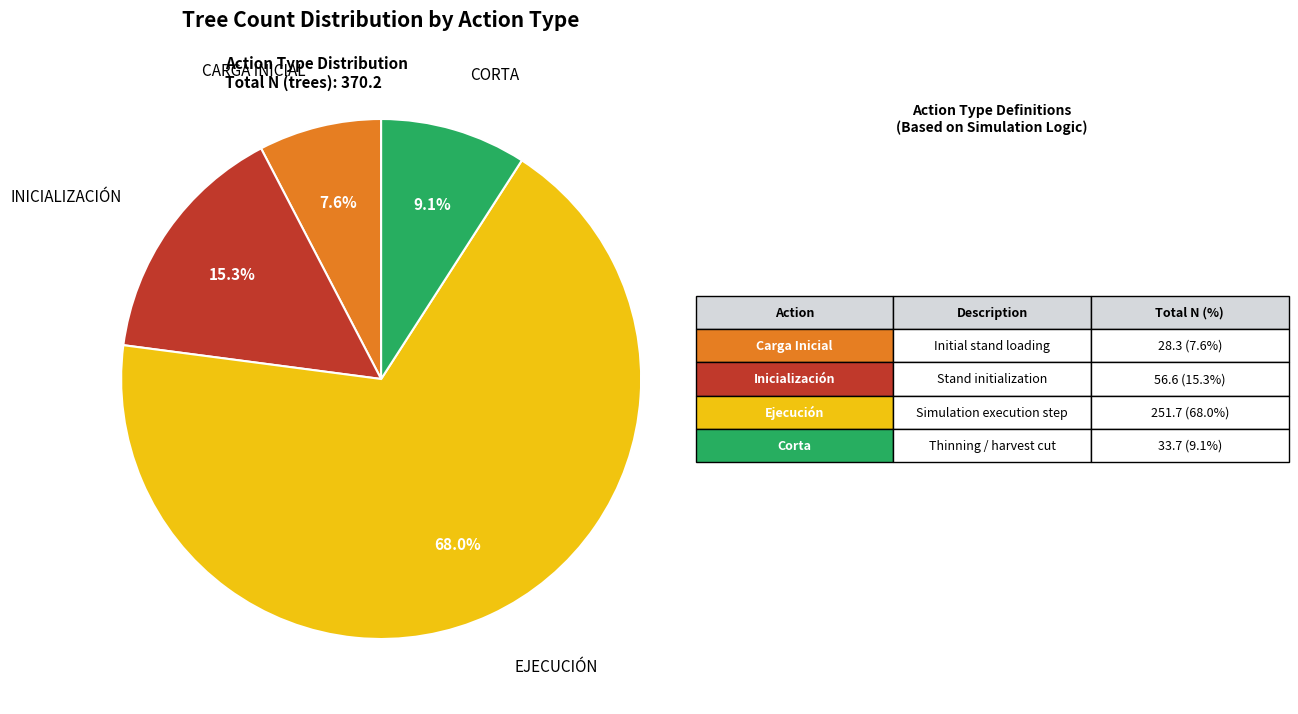

Is there any slice that represents more than half of the pie?

Yes